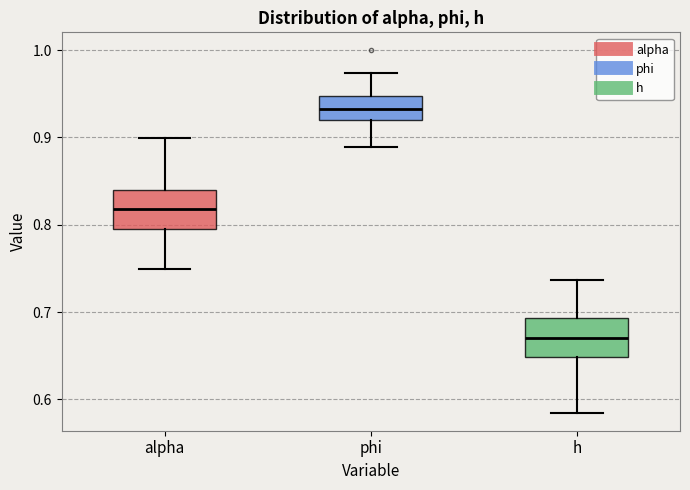

Where does the upper whisker of the box for h end on the y-axis? The values are not printed on the chart, so give them approximately, as read against the axis.

0.74